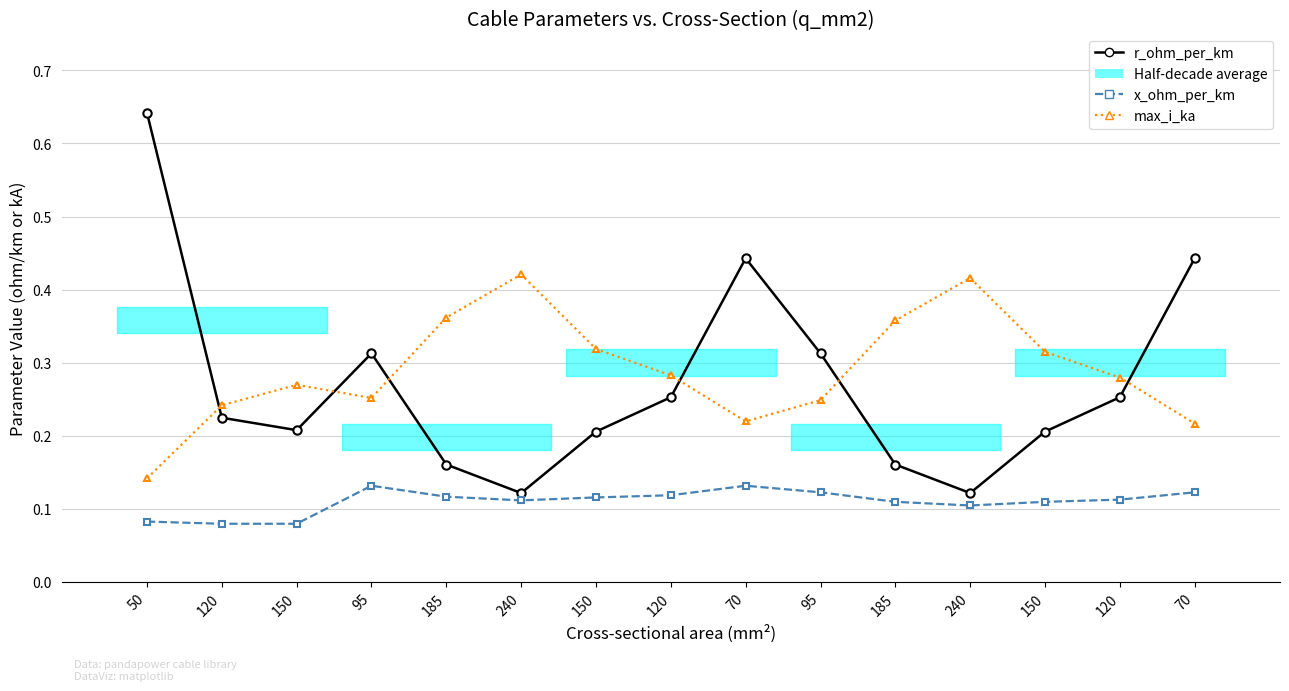

What is the label of the 10th point from the right?

240